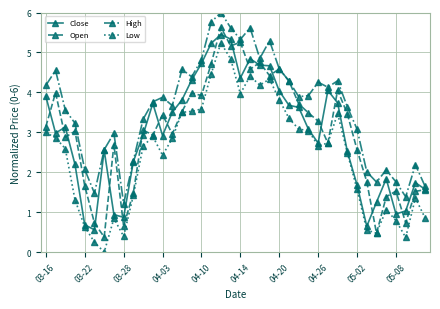

What is the lowest value of the High series?

1.2